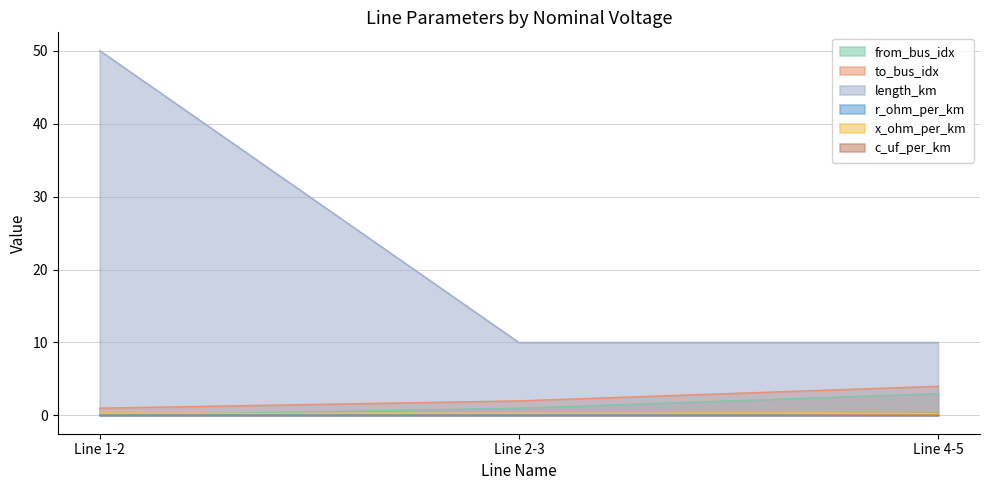

What position from the left is Line 1-2?

1